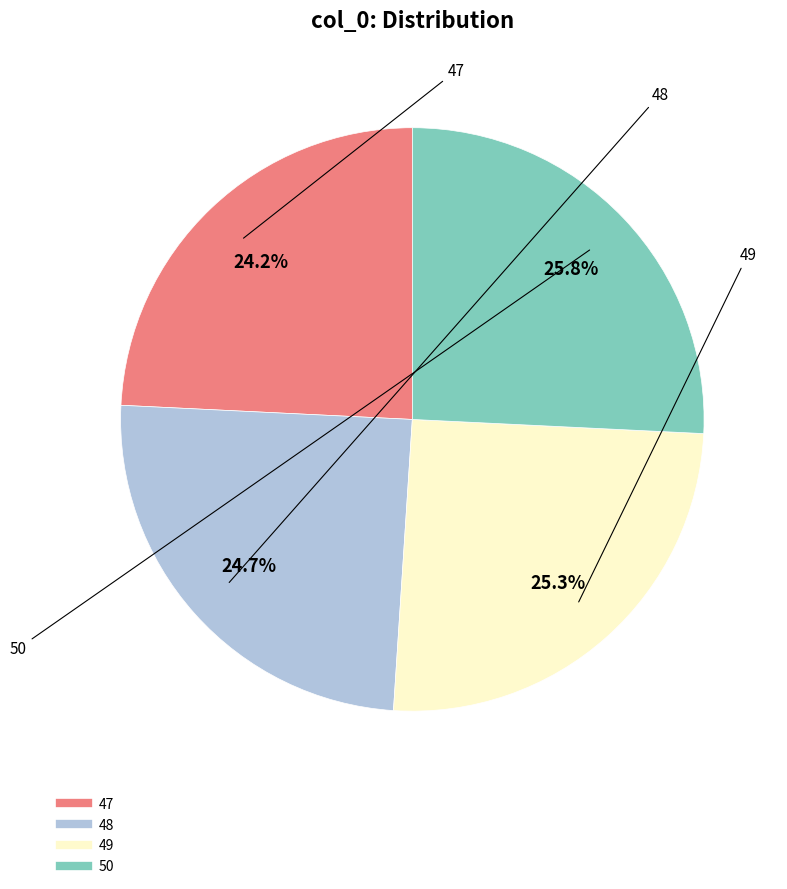

Does 50 account for over 50% of the chart?

No